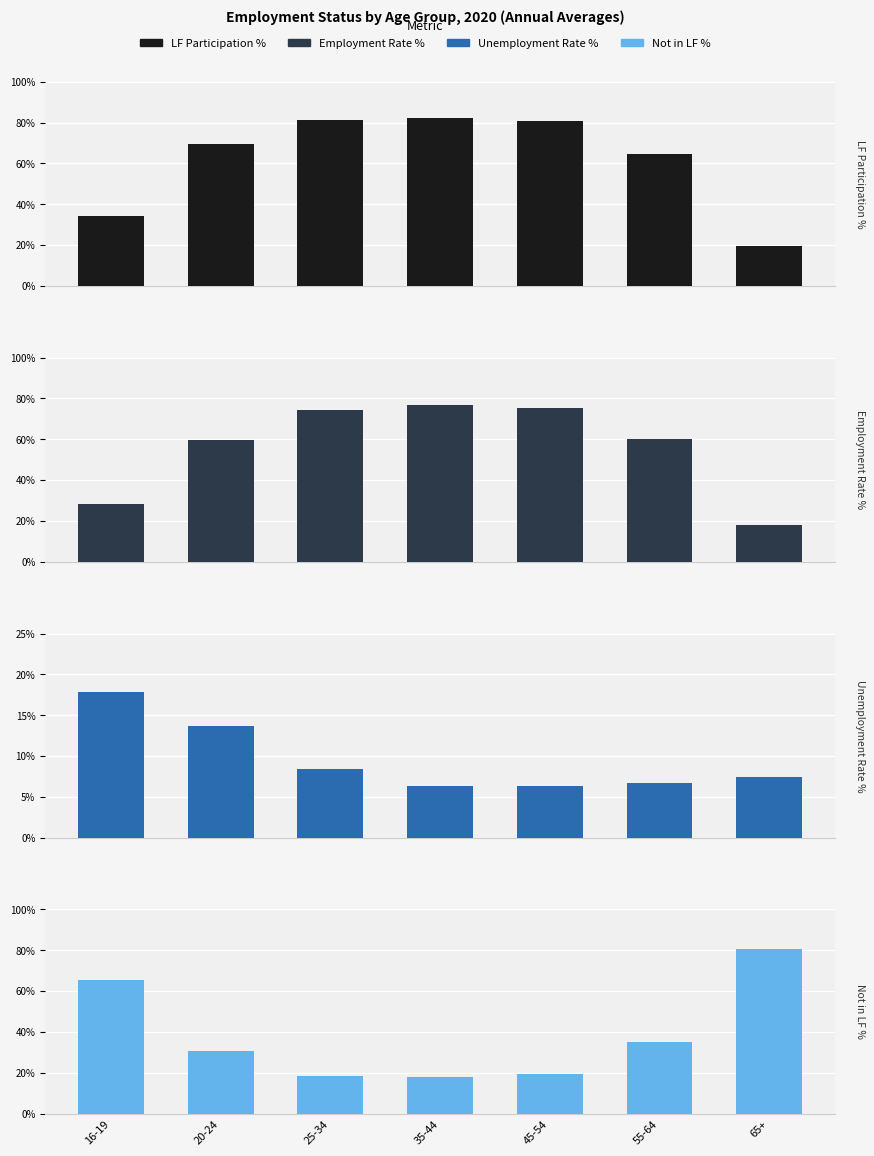

What is the sum of all Not in LF Rate values?

267.9